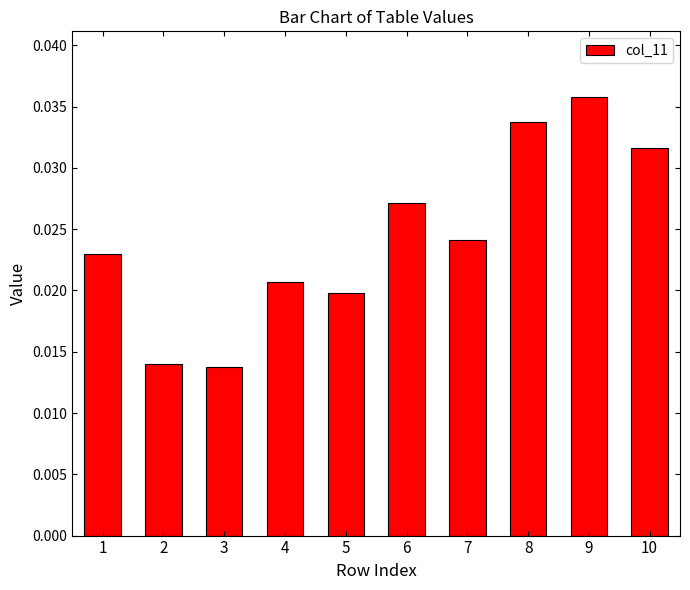

Which category has the highest value across all series?

9